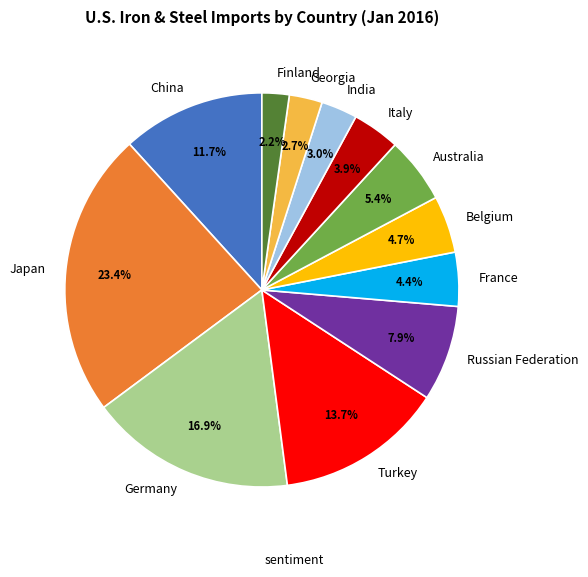

The Germany slice represents 23% of the pie. True or false?

False